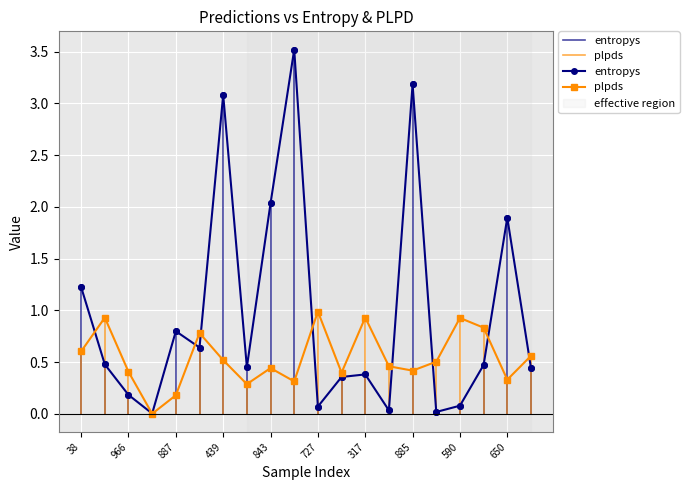

How many series are shown in this chart?

2